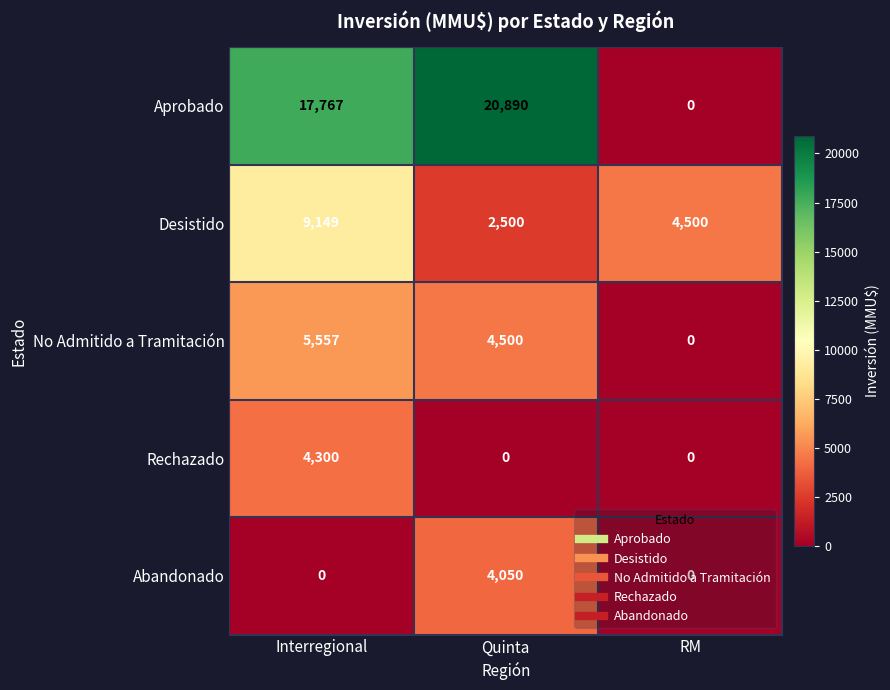

What is the sum of all Rechazado values?

4300